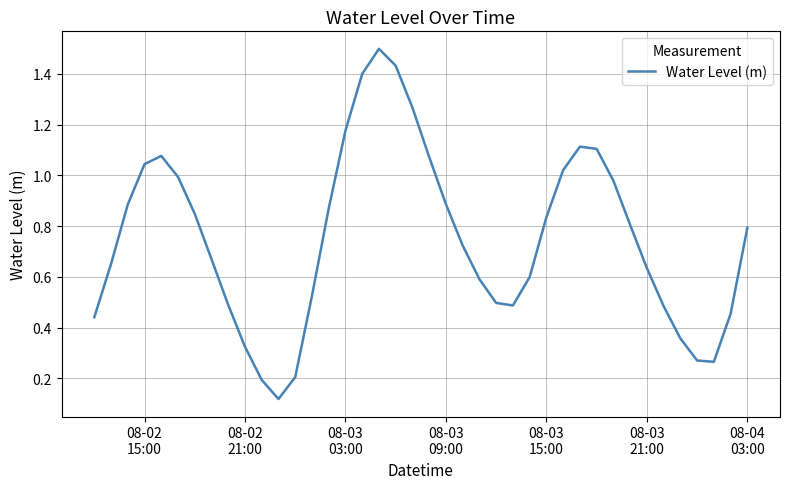

What is the greatest value displayed?

1.5